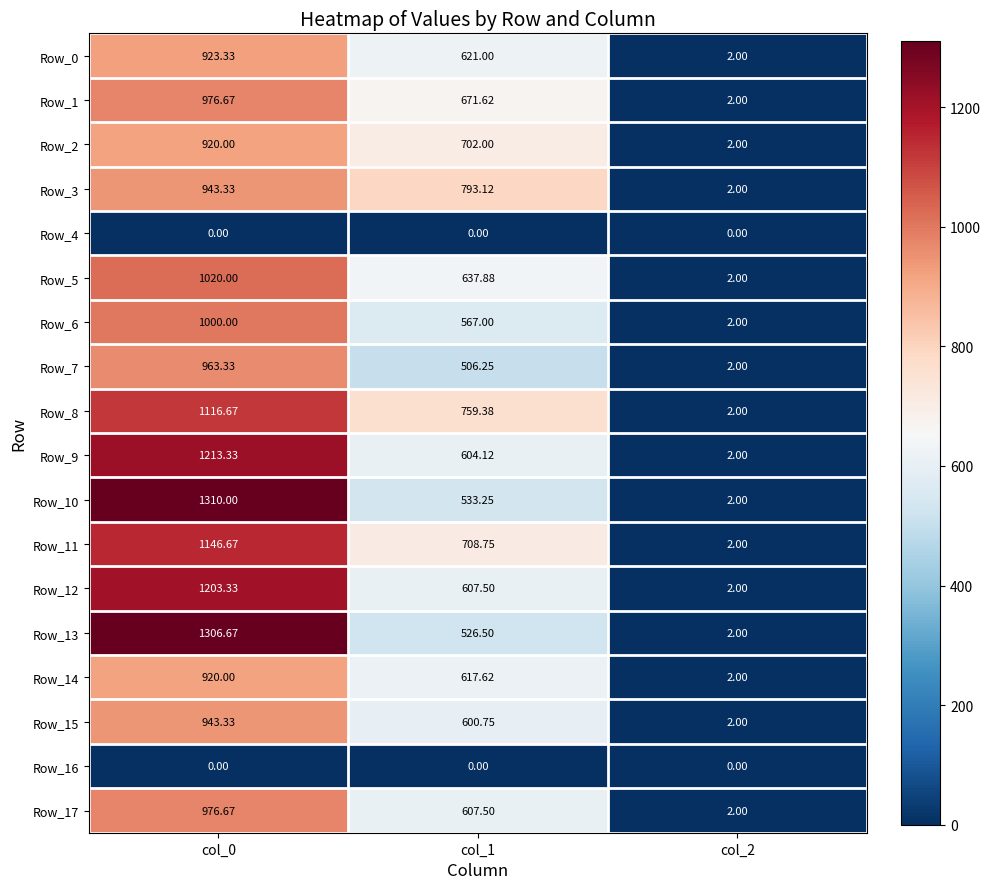

Is the value of Row_15 at col_1 greater than the value of Row_5 at col_1?

No